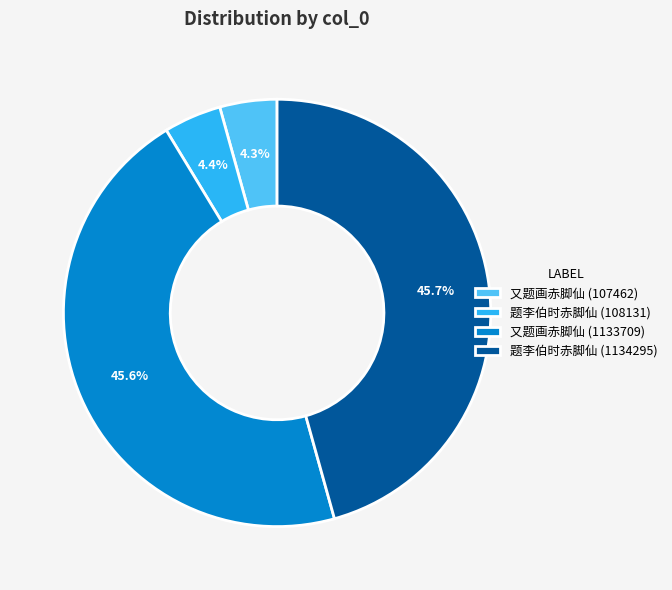

To the nearest percent, what percentage of the pie is 又题画赤脚仙 (1133709)?

46%